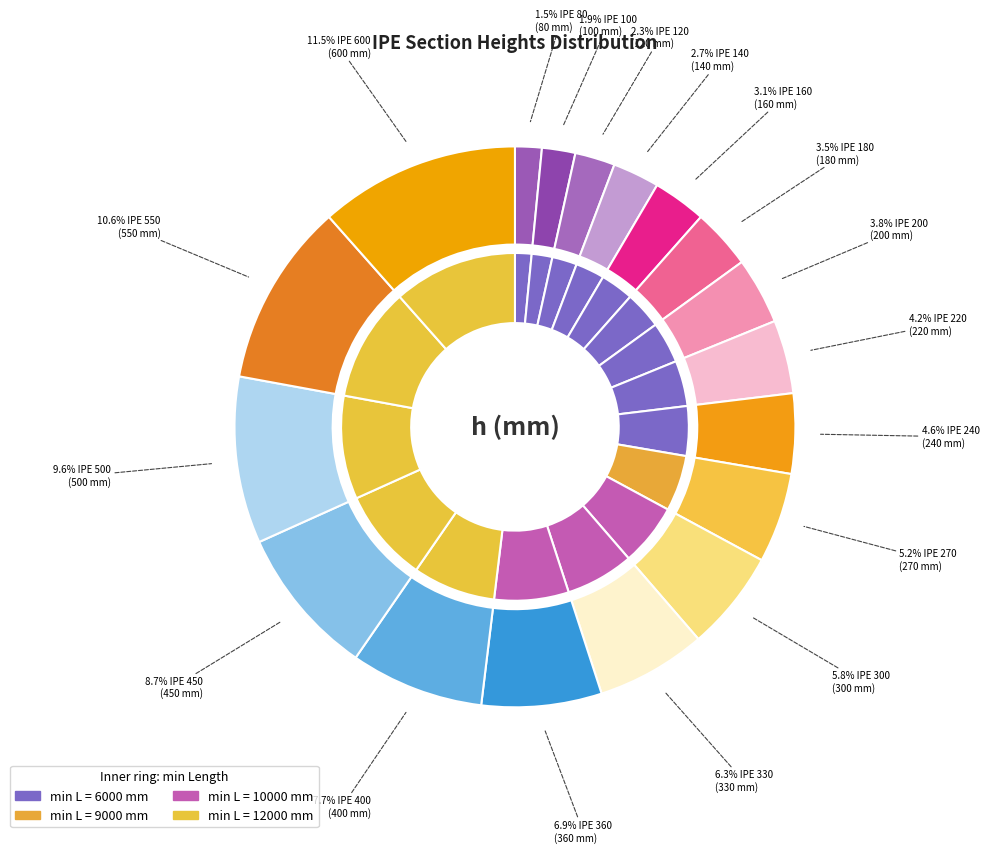

What percentage is NOT represented by IPE 200?

96.2%